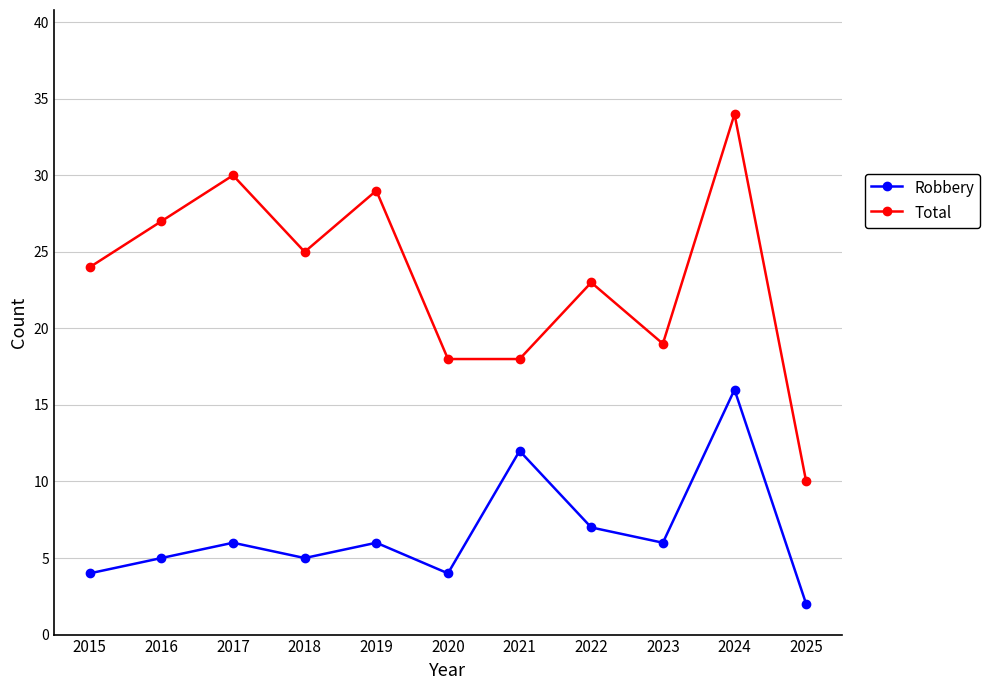

At which category does Total reach its first local peak?

2017